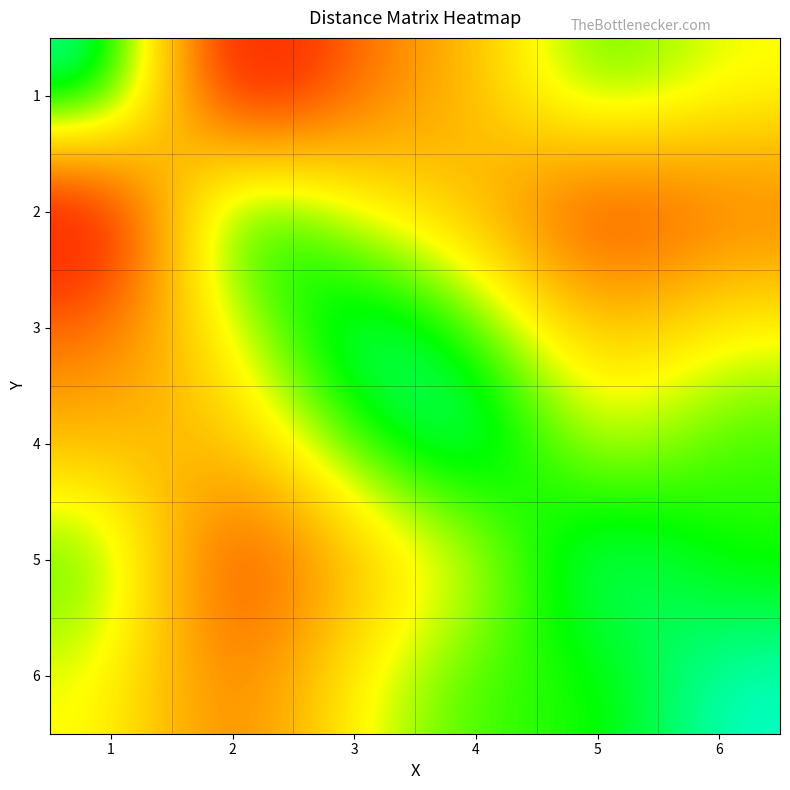

Which series has the largest range (max minus min)?

1